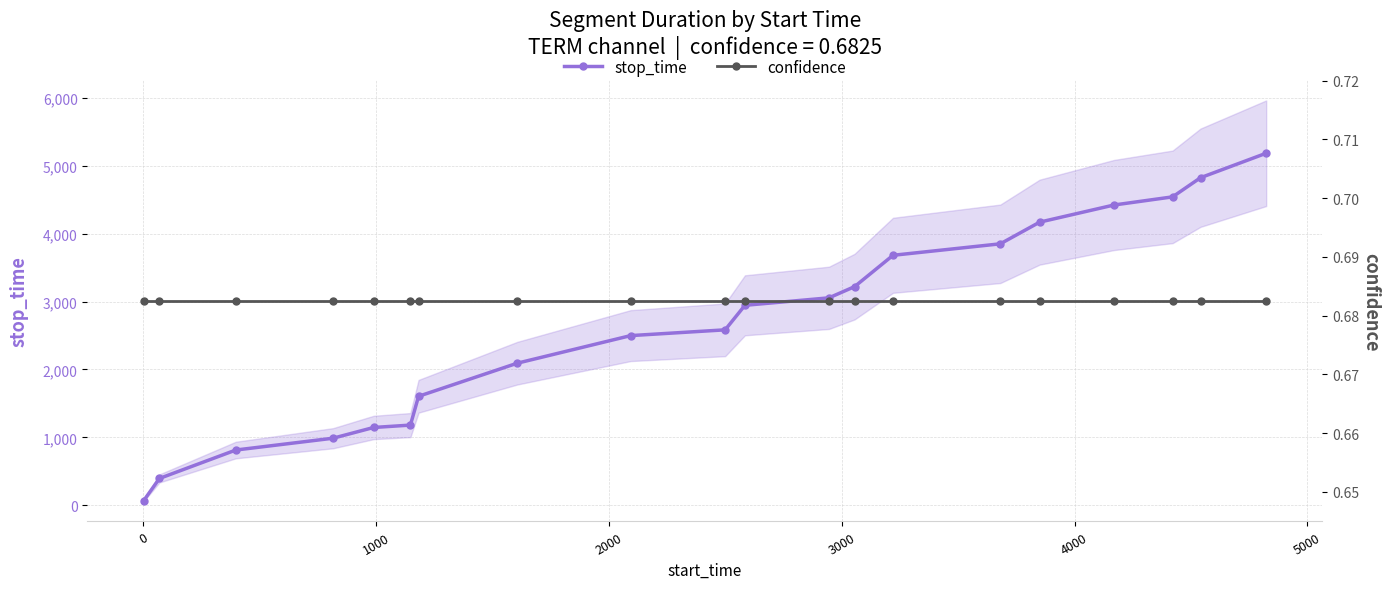

List the series in order of their peak value, highest first.

stop_time, confidence